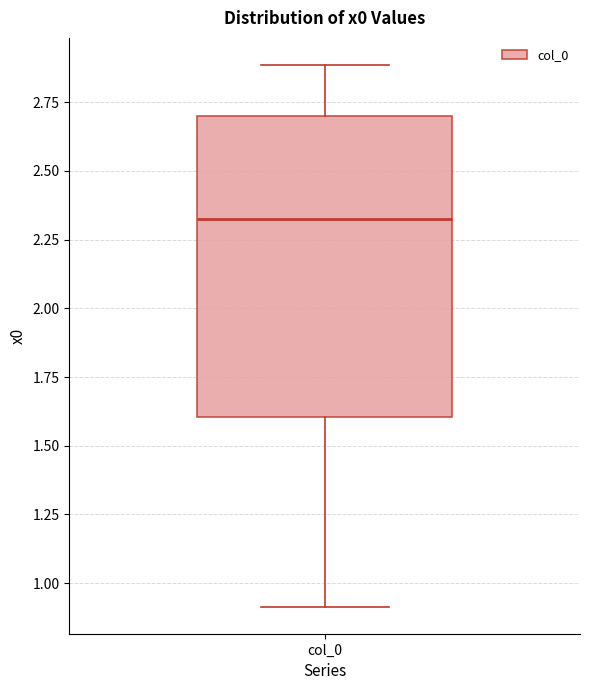

Transcribe this box plot: give where the median line is, the range the box spans, and where the two whiskers end, as read against the y-axis. The values are not printed on the chart, so give them approximately, as read against the axis.

median 2.3, box 1.6 to 2.7, whiskers 0.9 to 2.9